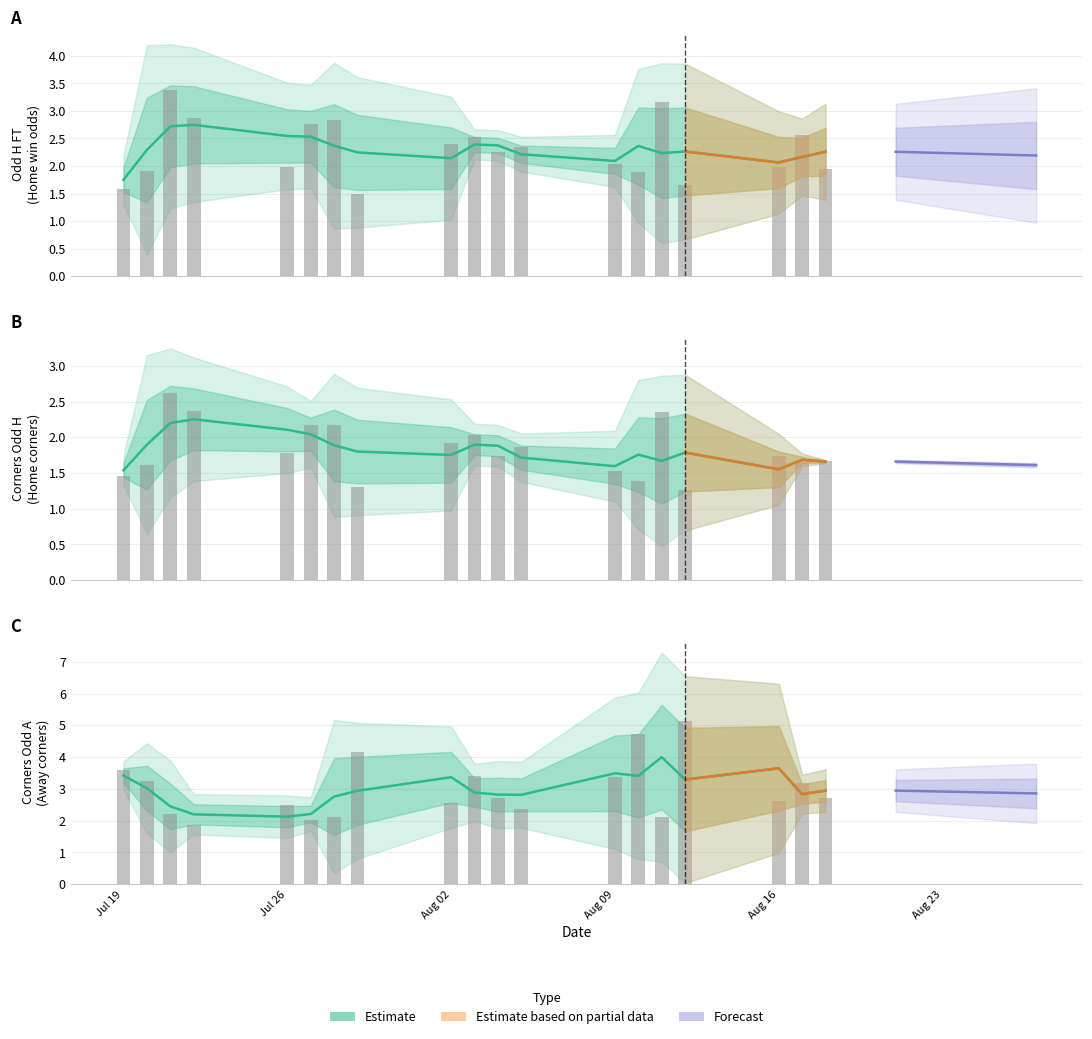

Is it true that Odd_Corners_A equals 1.9 at 8?

True